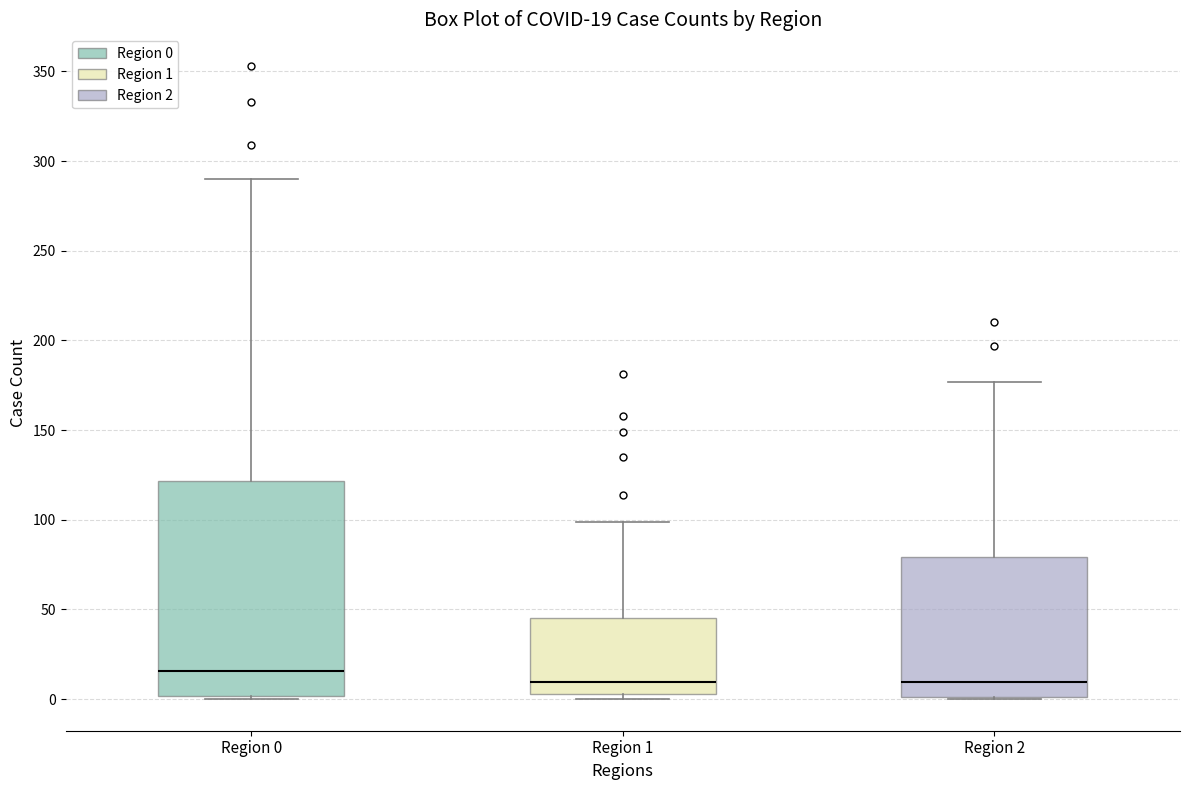

Comparing the boxes themselves (not the whiskers), which one is the tallest?

Region 0